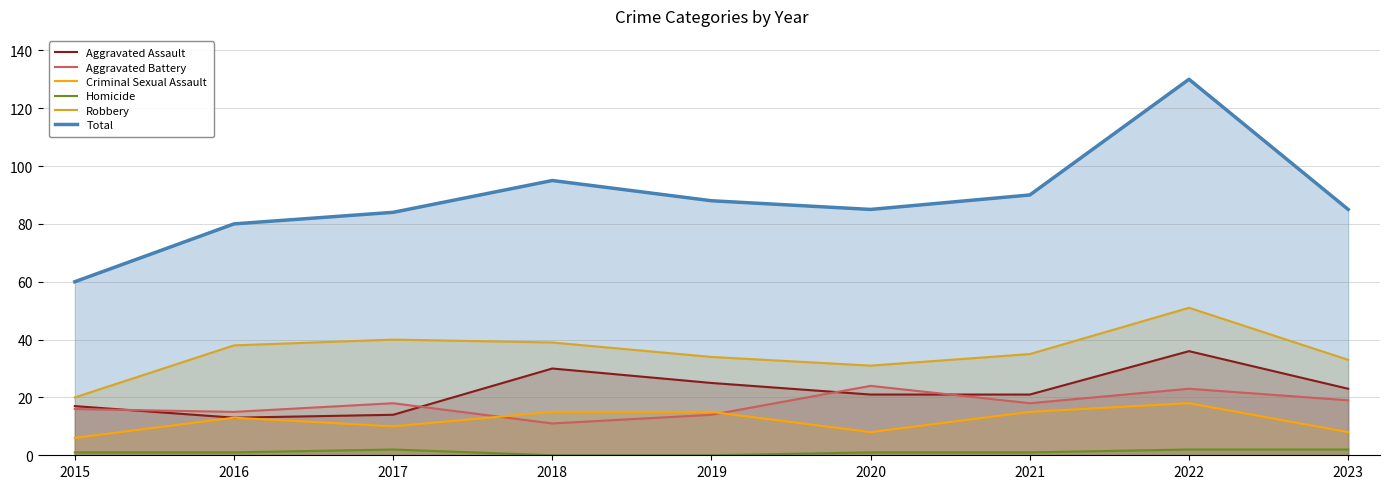

Which category has the highest value in the Aggravated Battery series?

2020